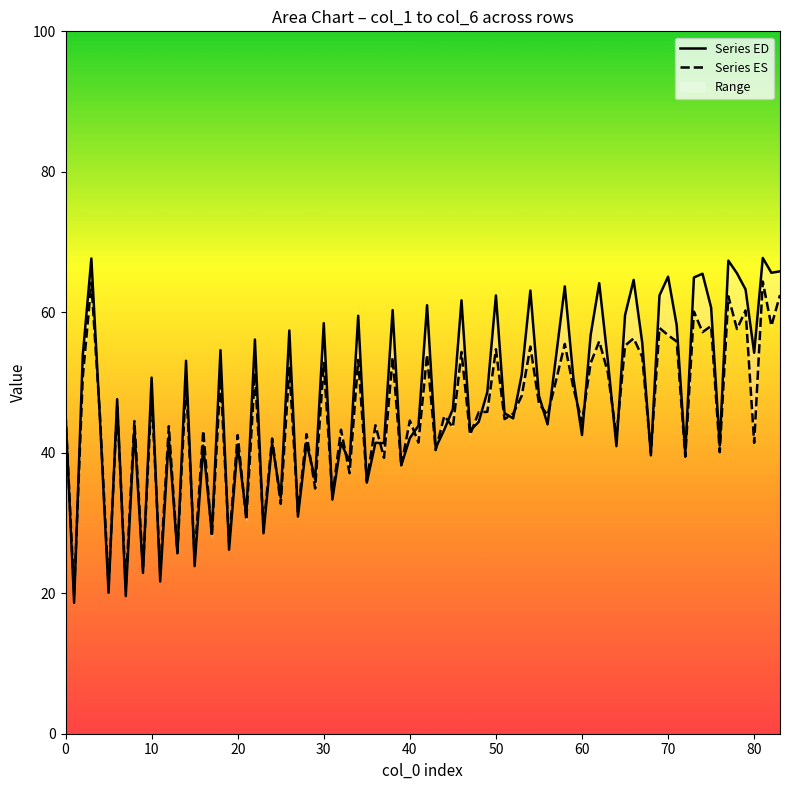

Where does the col_4 series first go above 45?

1